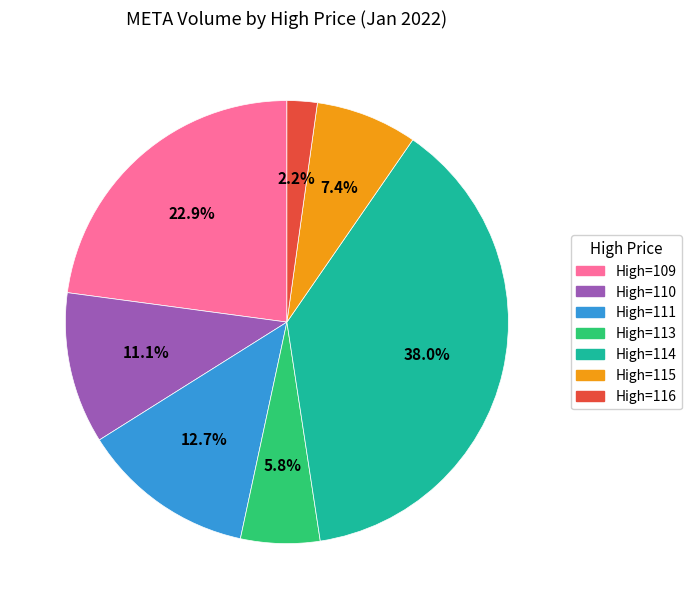

Is there a majority slice in this chart?

No